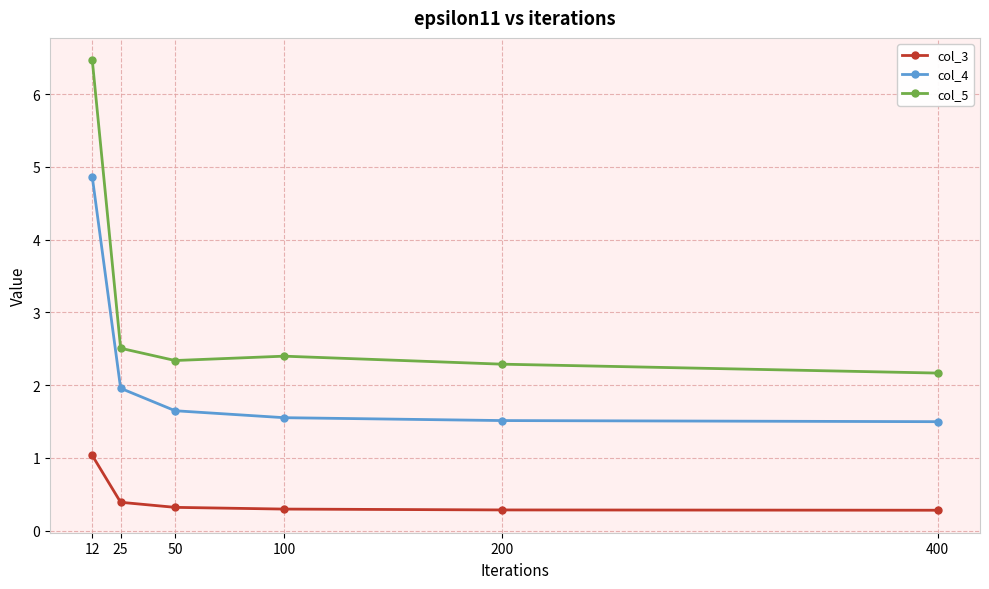

What is the difference between the col_5 values at 200 and 50?

0.1